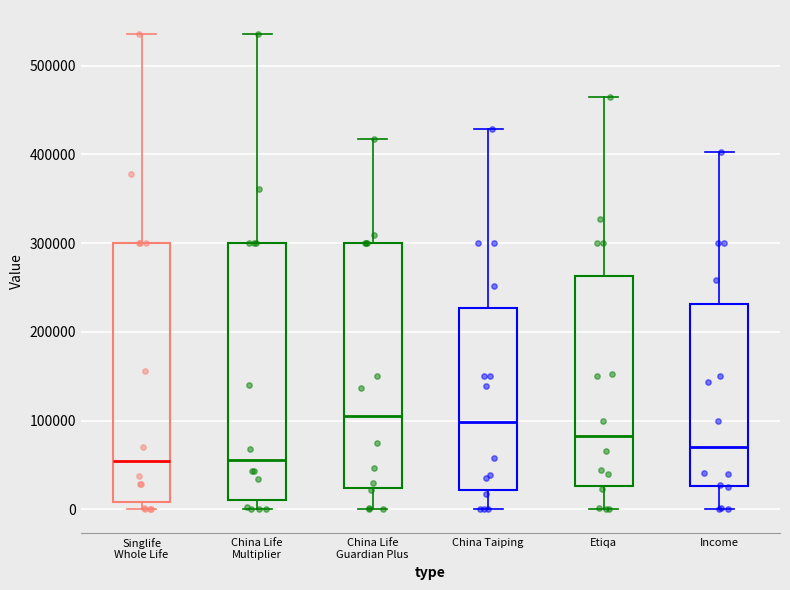

Reading left to right, transcribe this box plot: for each box, give where its median line is, the range the box spans, and where its two whiskers end, as read against the y-axis. The values are not printed on the chart, so give them approximately, as read against the axis.

Singlife Whole Life: median 50000, box 10000 to 300000, whiskers 0 to 540000
China Life Multiplier: median 60000, box 10000 to 300000, whiskers 0 to 540000
China Life Guardian Plus: median 110000, box 20000 to 300000, whiskers 0 to 420000
China Taiping: median 100000, box 20000 to 230000, whiskers 0 to 430000
Etiqa: median 80000, box 30000 to 260000, whiskers 0 to 460000
Income: median 70000, box 30000 to 230000, whiskers 0 to 400000